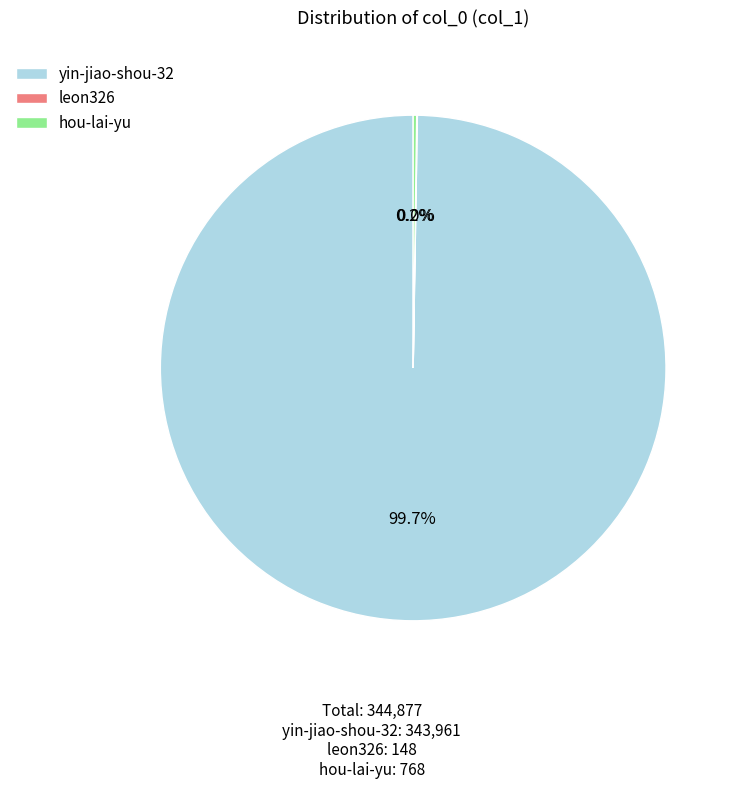

Is there a majority slice in this chart?

Yes